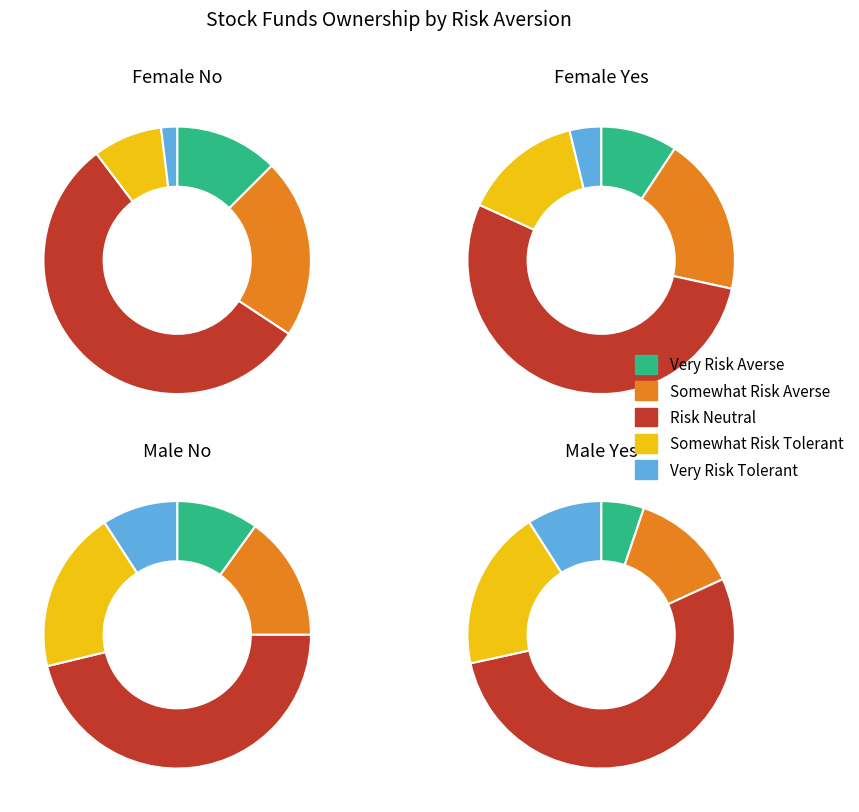

True or false: Somewhat Risk Tolerant accounts for 62% of the total.

False